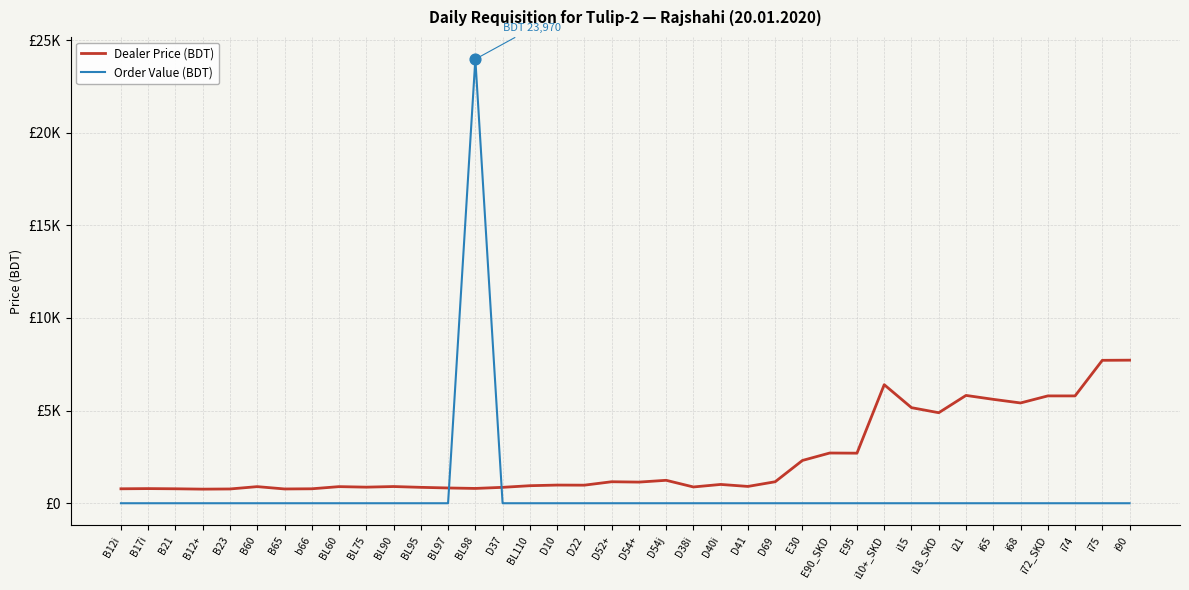

What is the total value across all series at BL110?

946.4